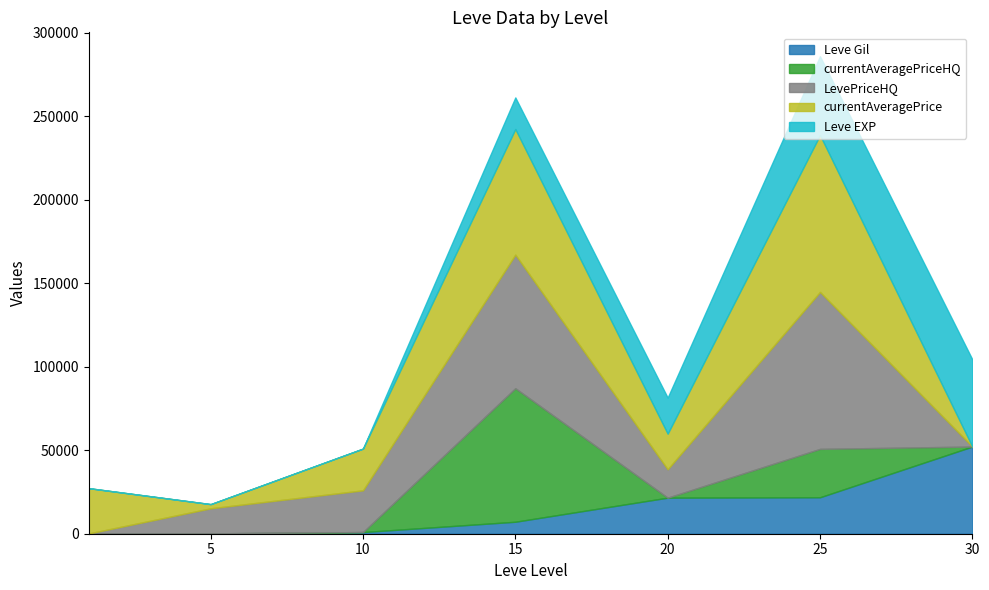

What is the difference between the maximum and minimum values in the Leve EXP series?

52219